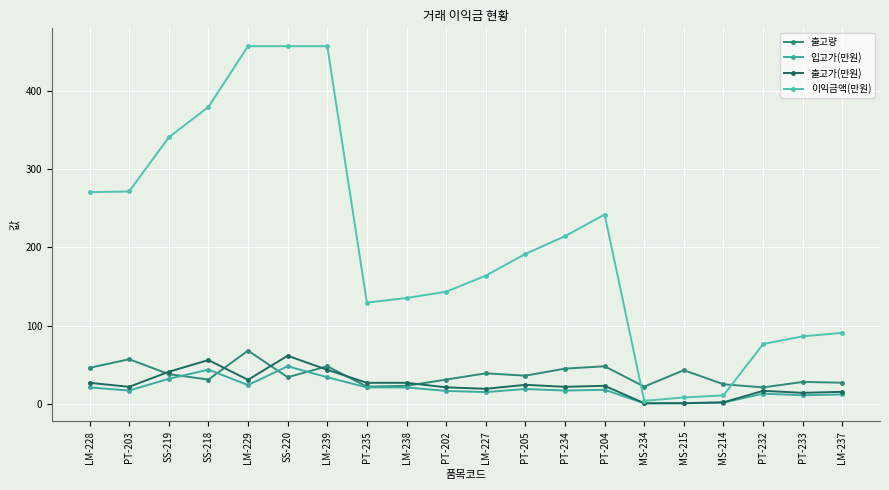

List the labels in order of 입고가(만원) value, smallest first.

MS-234, MS-215, MS-214, PT-233, LM-237, PT-232, LM-227, PT-202, PT-203, PT-234, PT-204, PT-205, LM-228, PT-235, LM-238, LM-229, SS-219, LM-239, SS-218, SS-220